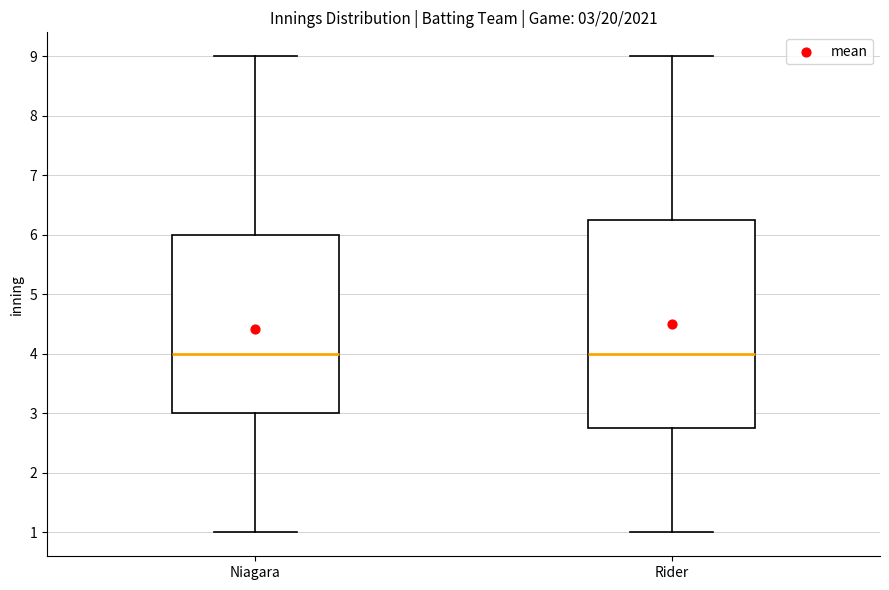

Comparing the boxes themselves (not the whiskers), which one is the tallest?

Rider